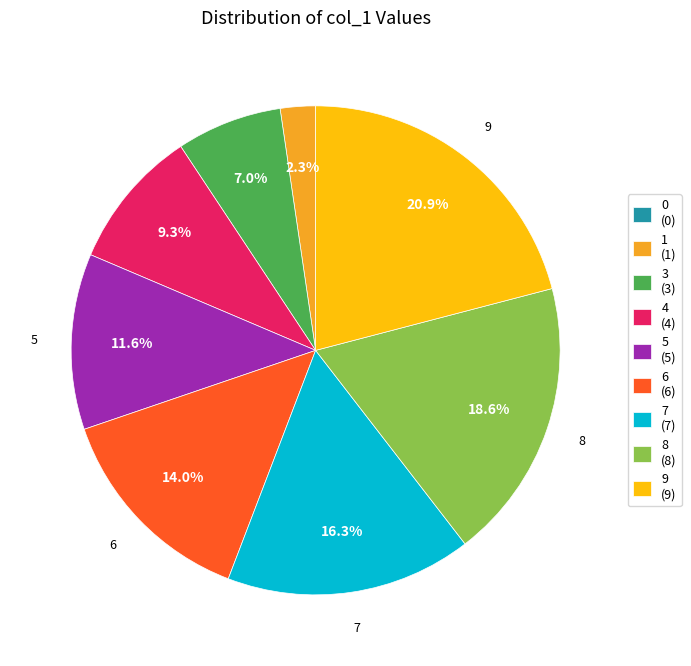

To the nearest percent, what is the difference between the largest and smallest slice percentages?

21%